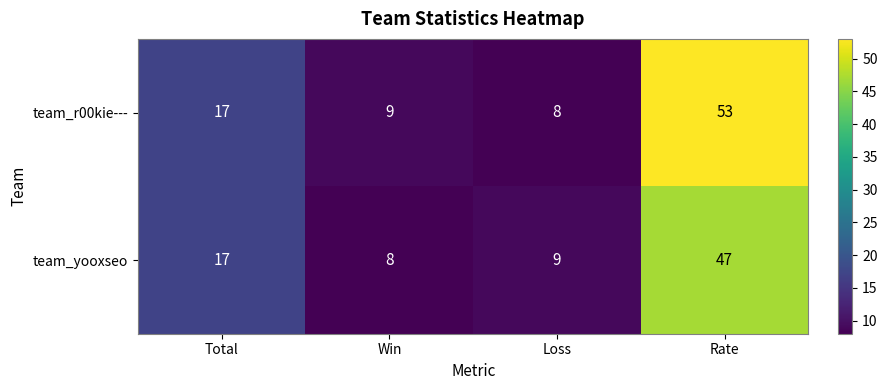

The value of team_yooxseo at Rate is 47. True or false?

True